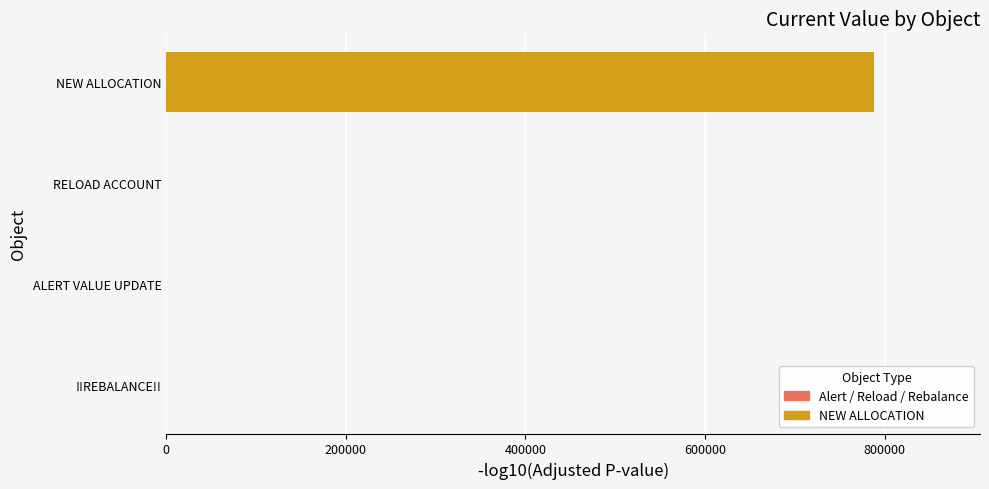

Which has a higher value, NEW ALLOCATION or !!REBALANCE!!?

NEW ALLOCATION